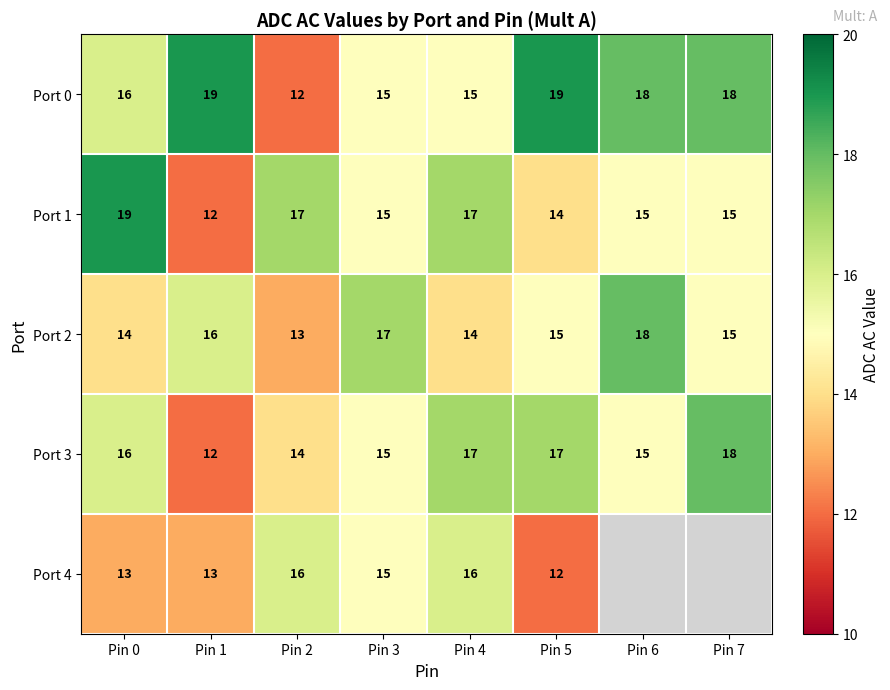

Which series changed the most between Pin 0 and Pin 1?

Port 1